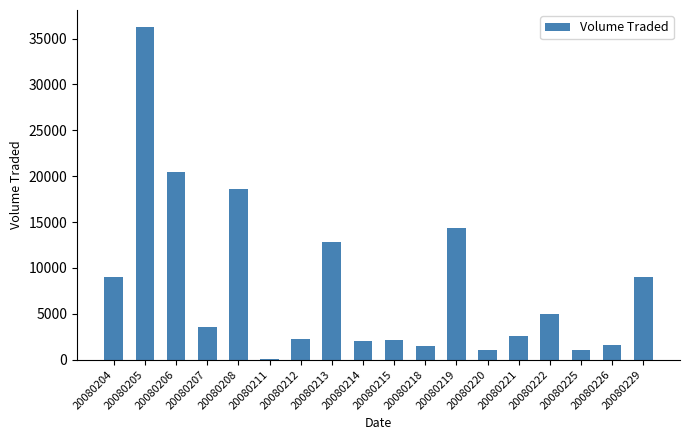

Is it true that the value at 20080222 is 8780?

False